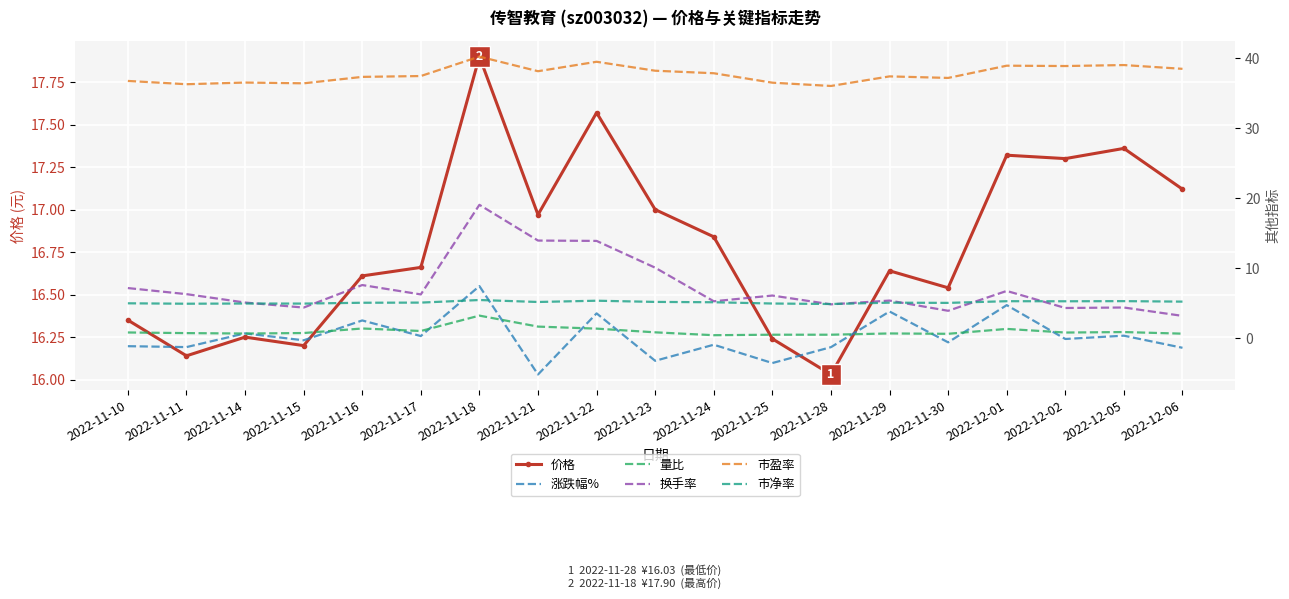

Which series has the widest spread of values?

换手率